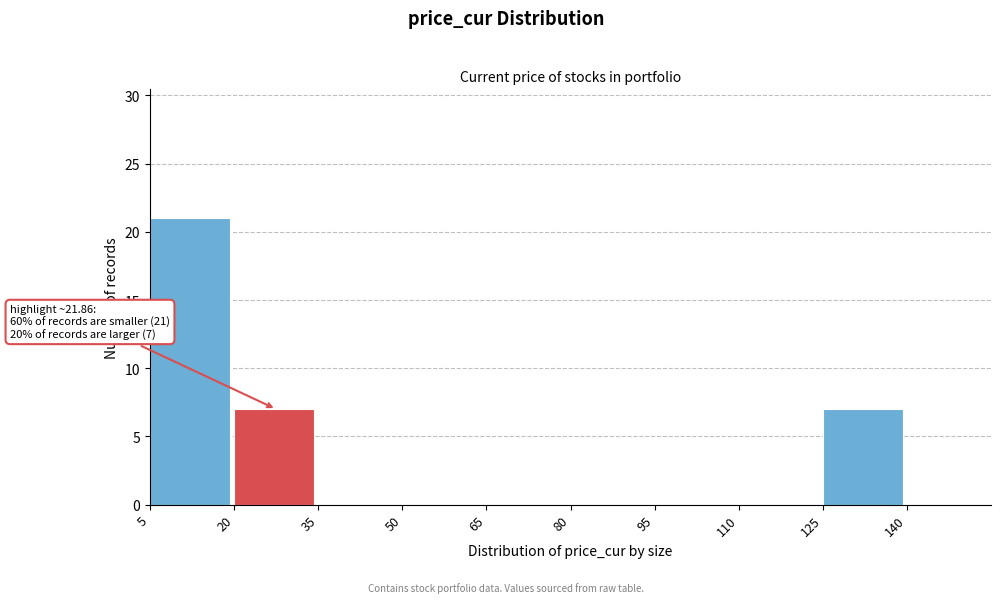

Over which range of the x-axis is the bar tallest?

5 to 20